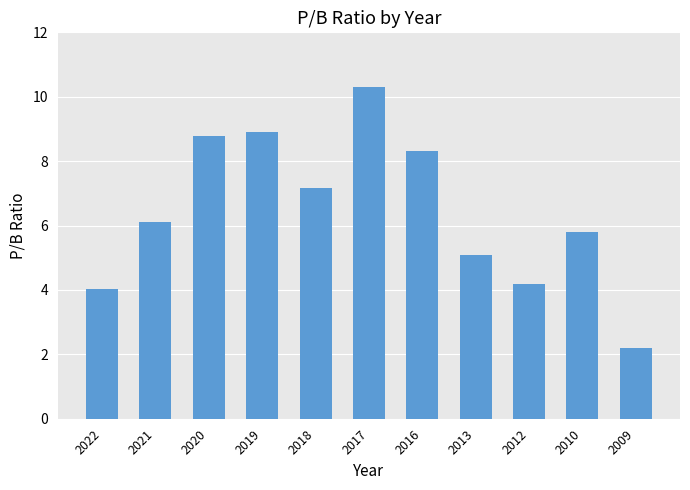

List the labels in order of value, largest first.

2017, 2019, 2020, 2016, 2018, 2021, 2010, 2013, 2012, 2022, 2009